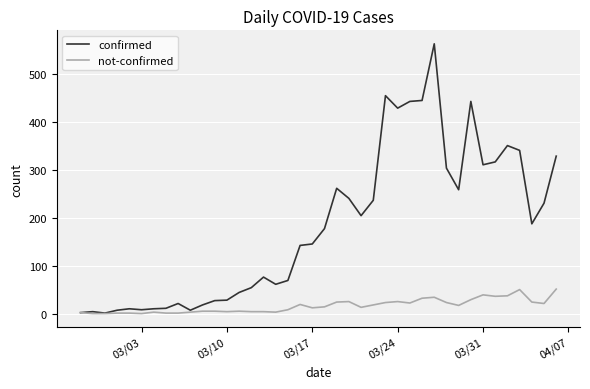

What are all the series names shown in the legend?

confirmed, not-confirmed